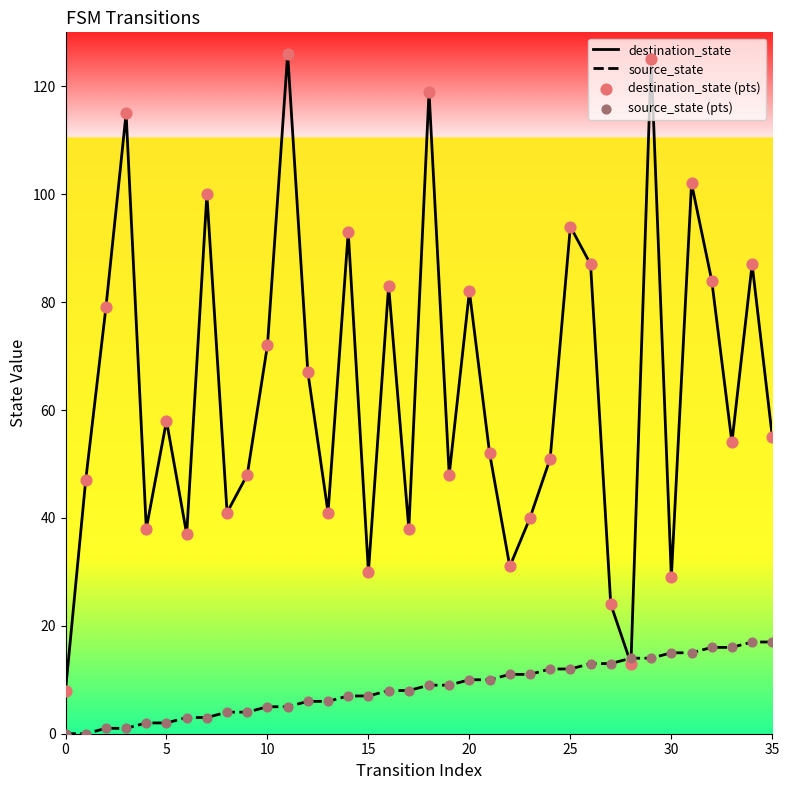

At how many categories does at least one series exceed 25?

33